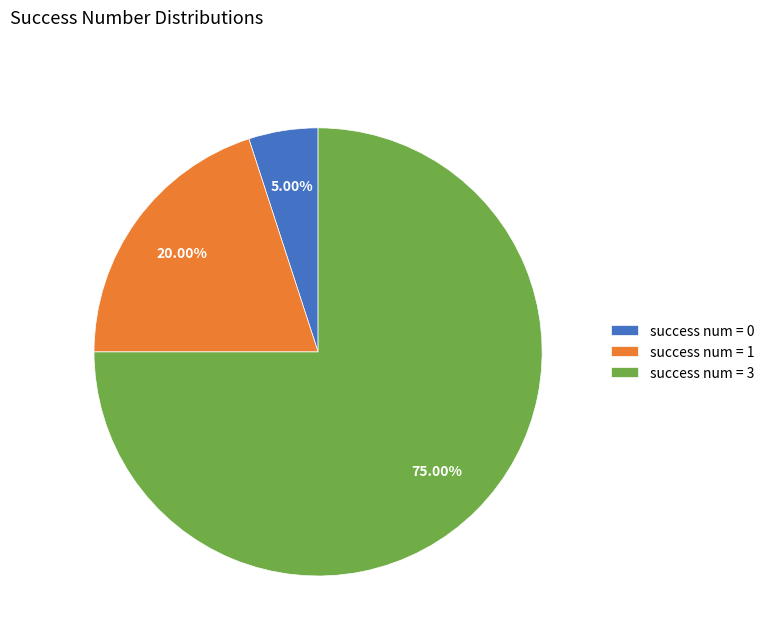

Is there any slice that represents more than half of the pie?

Yes